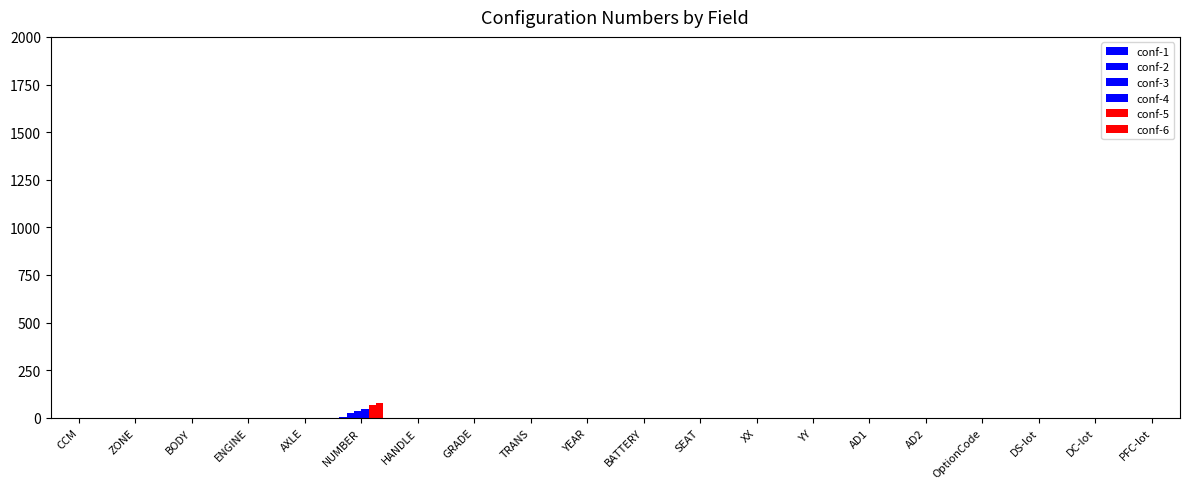

The value of conf-5 at AXLE is -28. True or false?

False